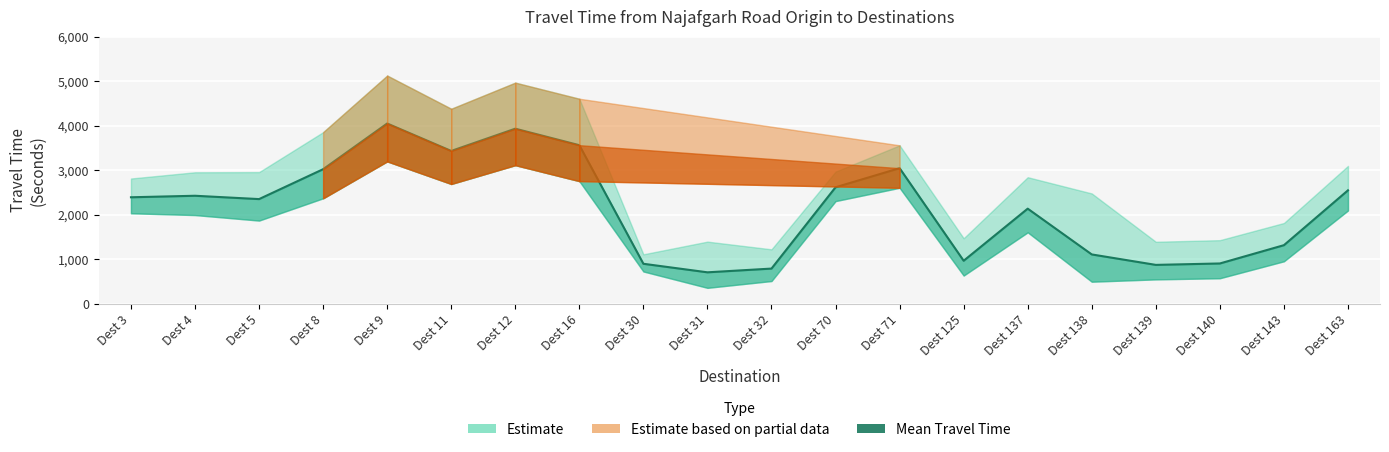

Count the number of values greater than 2390.

9